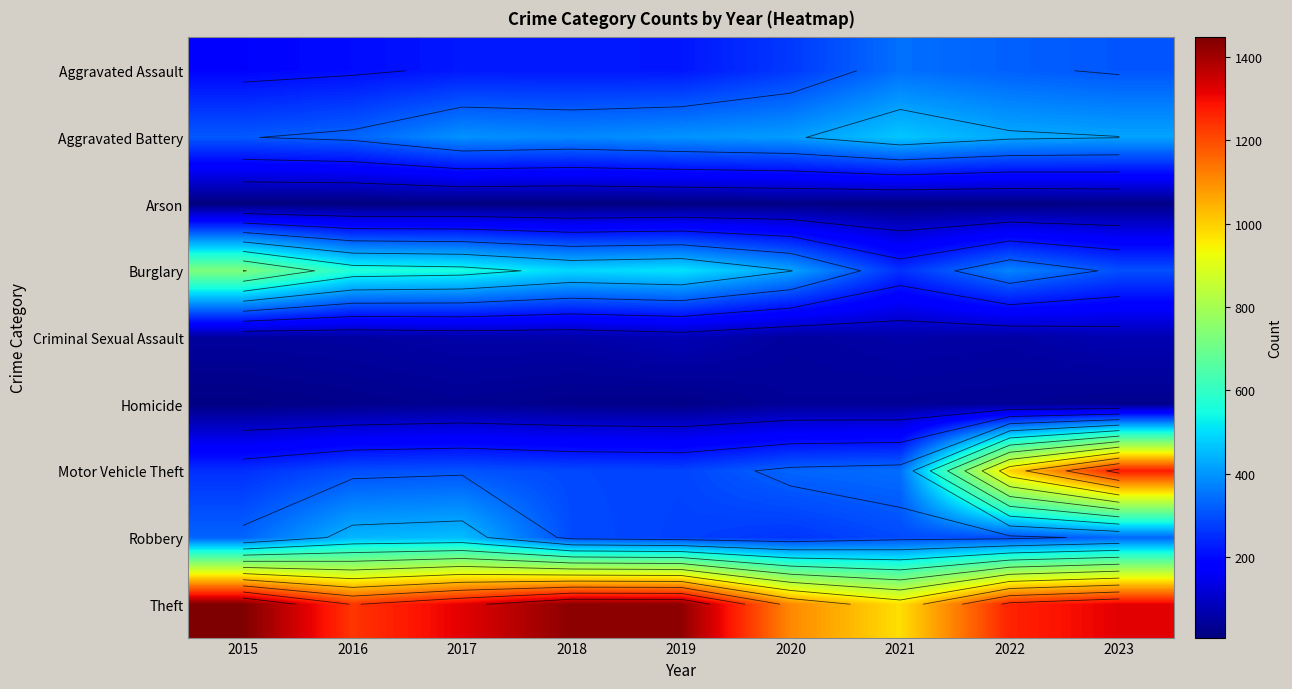

At which category is the sum across all series the highest?

2023